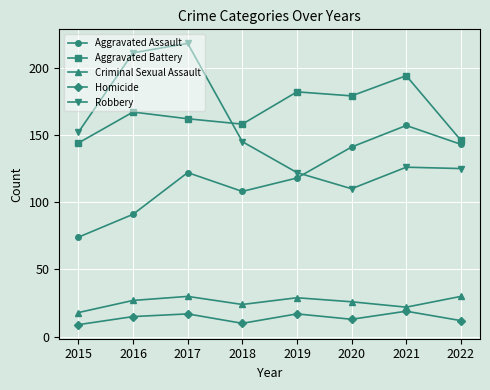

At which category is the sum across all series the highest?

2017